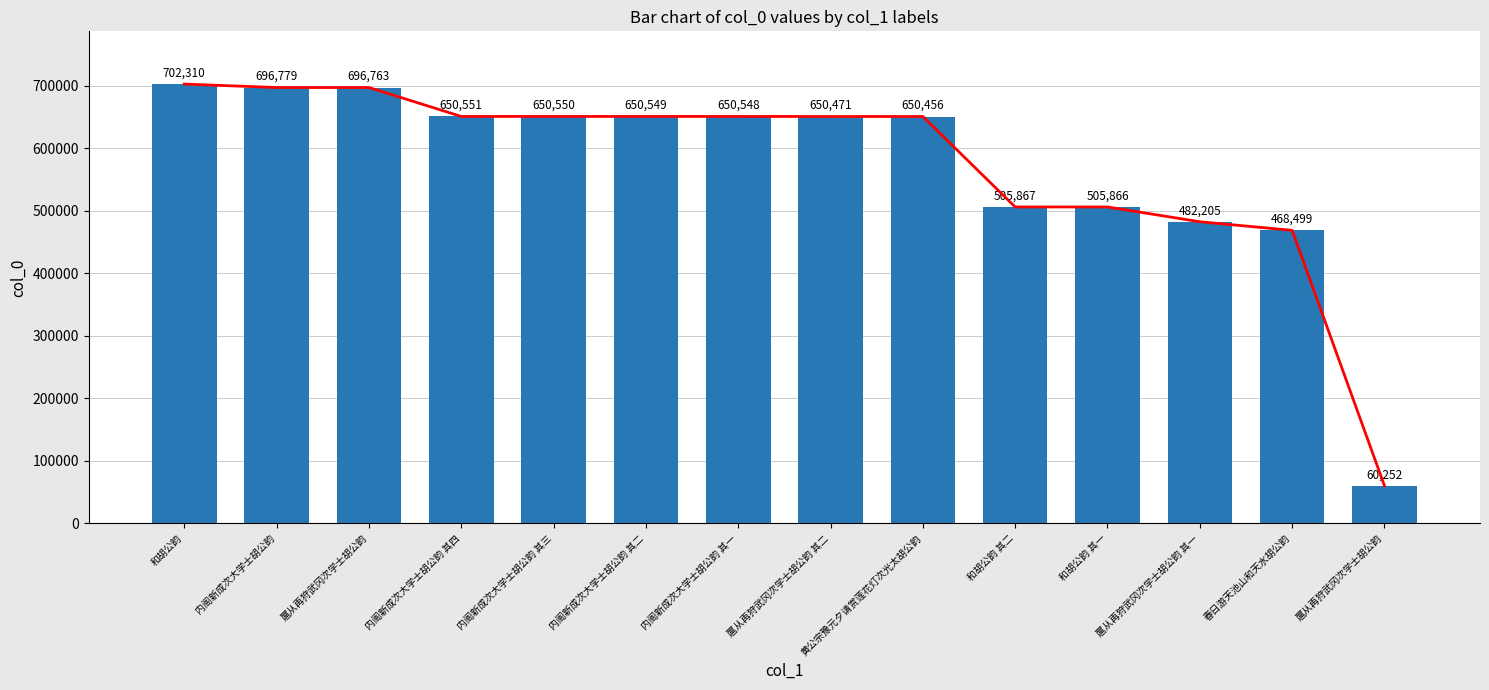

List the labels in order of value, largest first.

和胡公韵, 内阁新成次大学士胡公韵, 扈从再狩武冈次学士胡公韵, 内阁新成次大学士胡公韵 其四, 内阁新成次大学士胡公韵 其三, 内阁新成次大学士胡公韵 其二, 内阁新成次大学士胡公韵 其一, 扈从再狩武冈次学士胡公韵 其二, 黄公宗豫元夕请赏莲花灯次光太胡公韵, 和胡公韵 其二, 和胡公韵 其一, 扈从再狩武冈次学士胡公韵 其一, 春日游天池山和天水胡公韵, 扈从再狩武冈次学士胡公韵